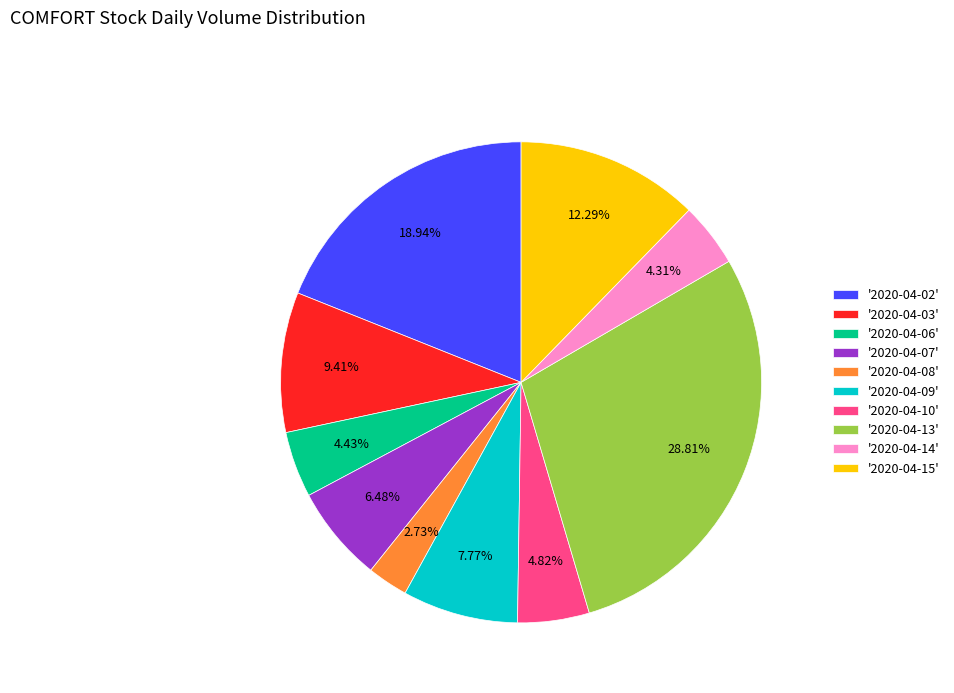

What is the ratio of the value at '2020-04-03' to the value at '2020-04-13'?

0.3